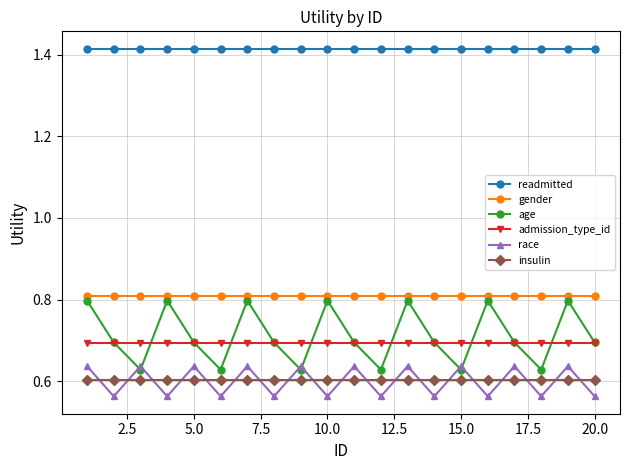

True or false: race has more than 0 points higher than both neighbors.

True